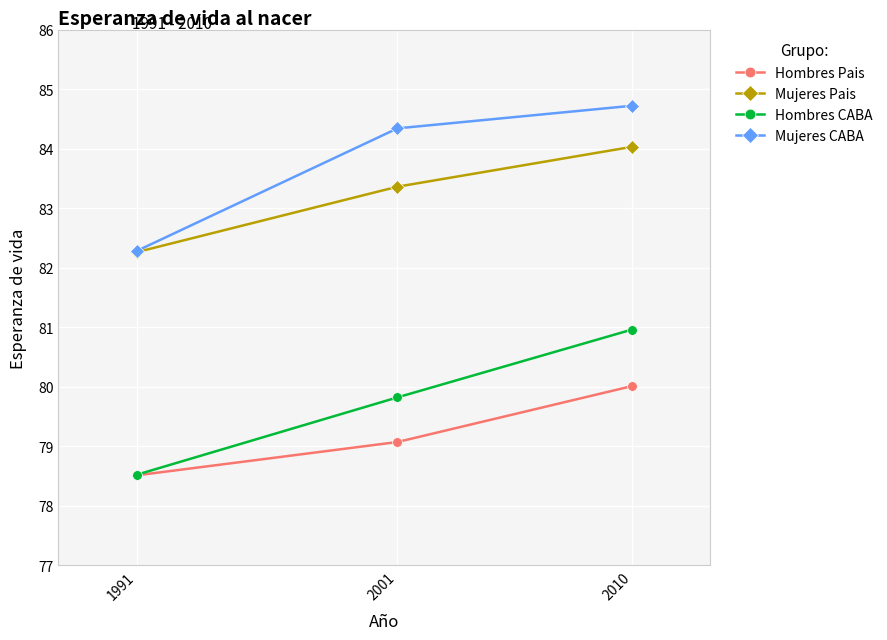

Is the value of Hombres CABA at 2010 greater than the value of Mujeres CABA at 2010?

No